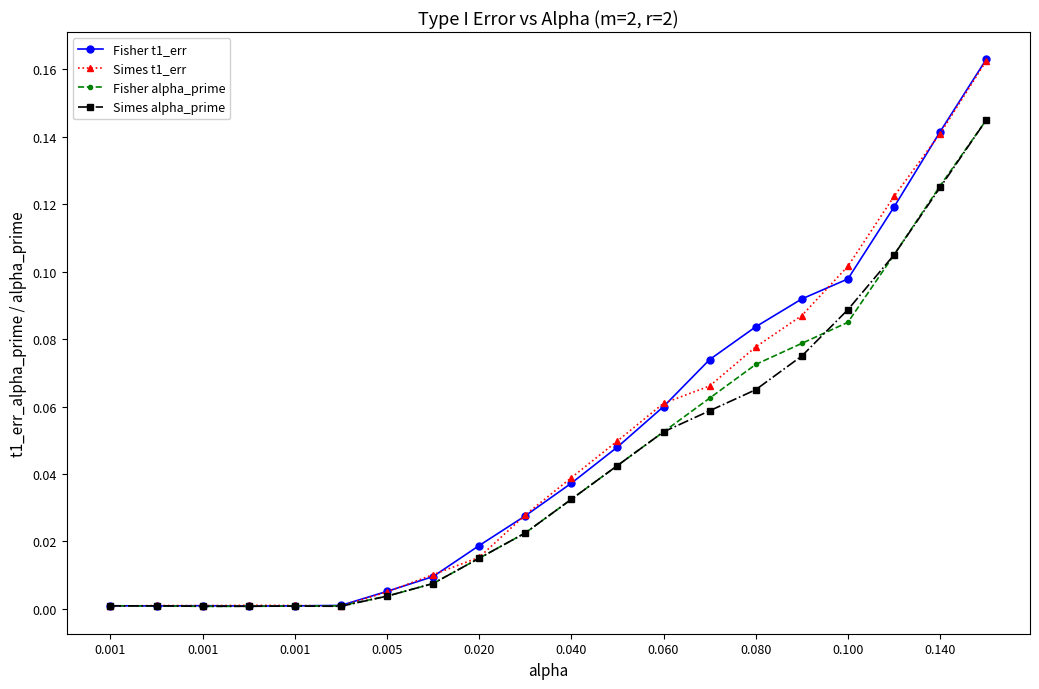

How many distinct data groups are displayed?

4